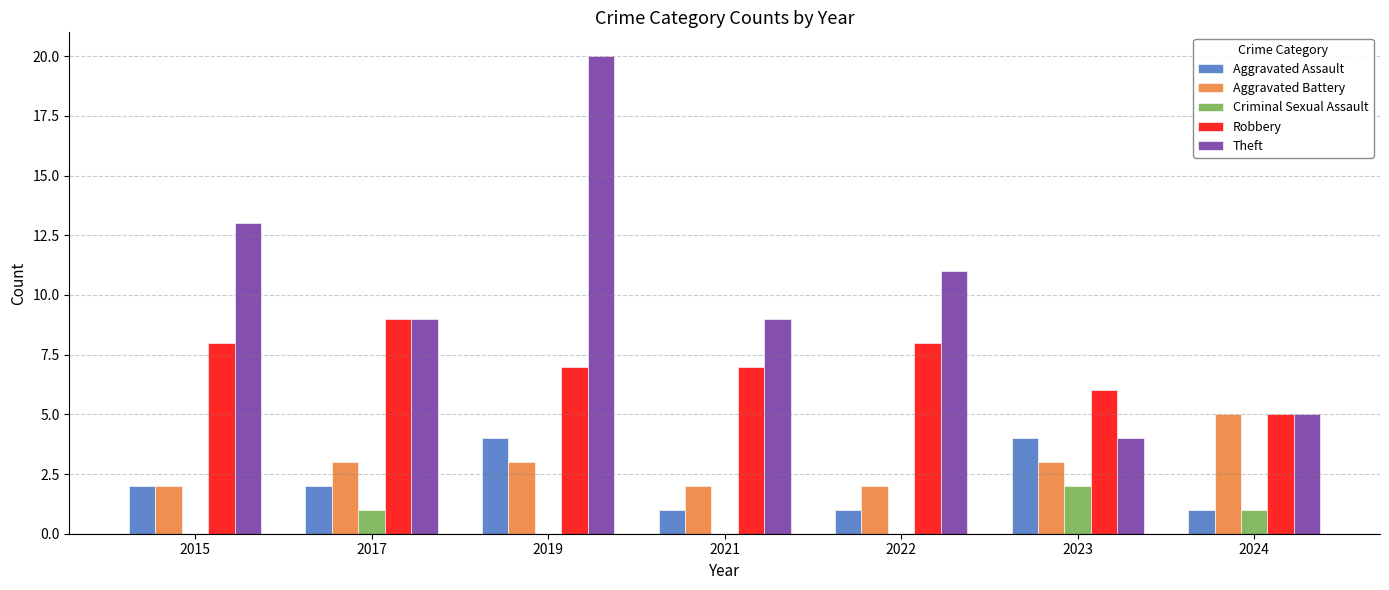

What is the difference between the Criminal Sexual Assault values at 2021 and 2023?

2